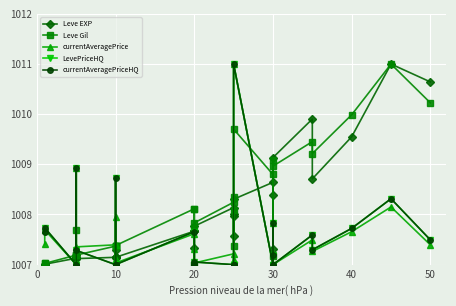

After their last crossing, which series has the higher values: Leve EXP or LevePriceHQ?

Leve EXP